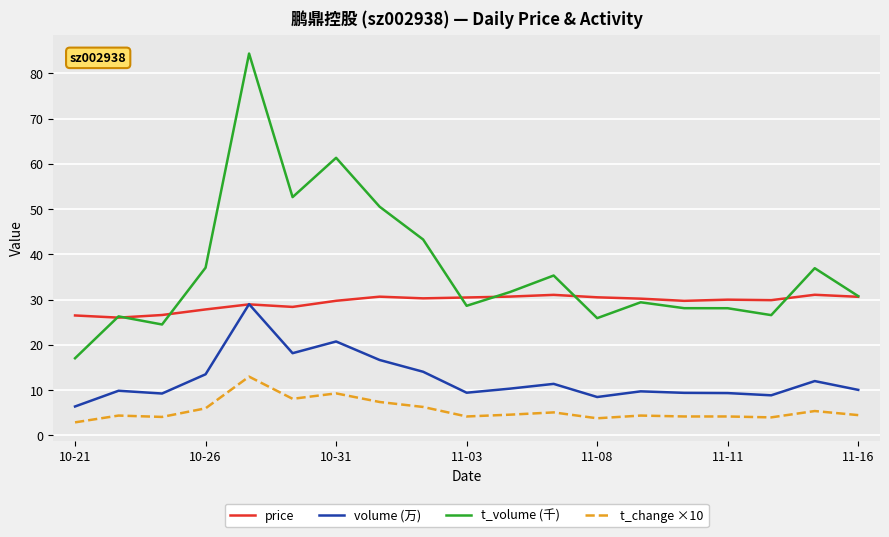

List the series in order of their overall mean, highest first.

t_volume (千), price, volume (万), t_change ×10